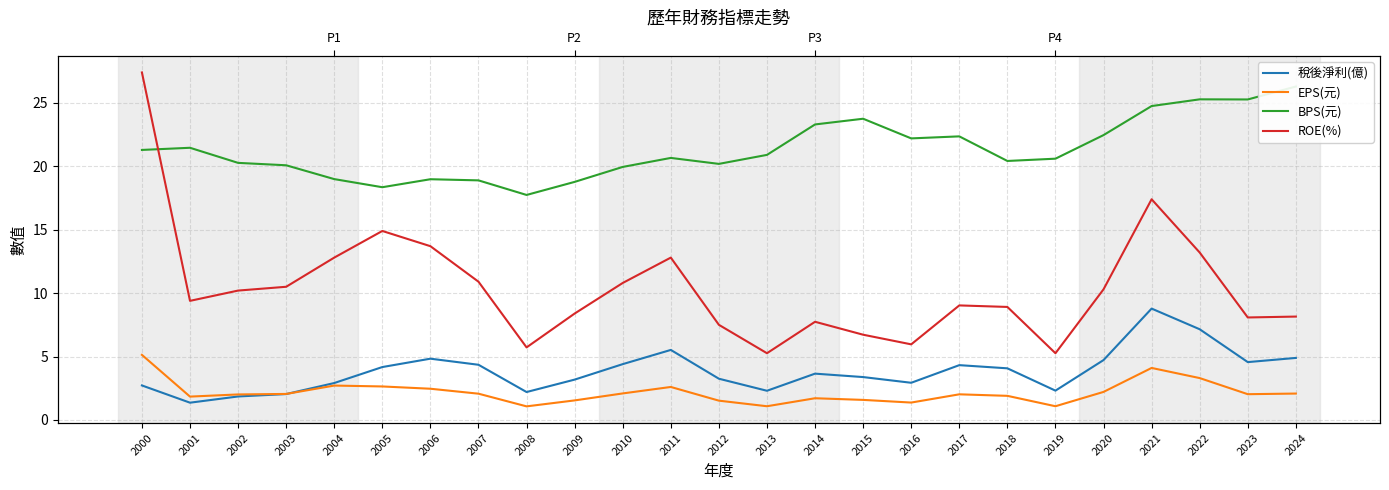

At which label does ROE(%) reach its peak?

2000